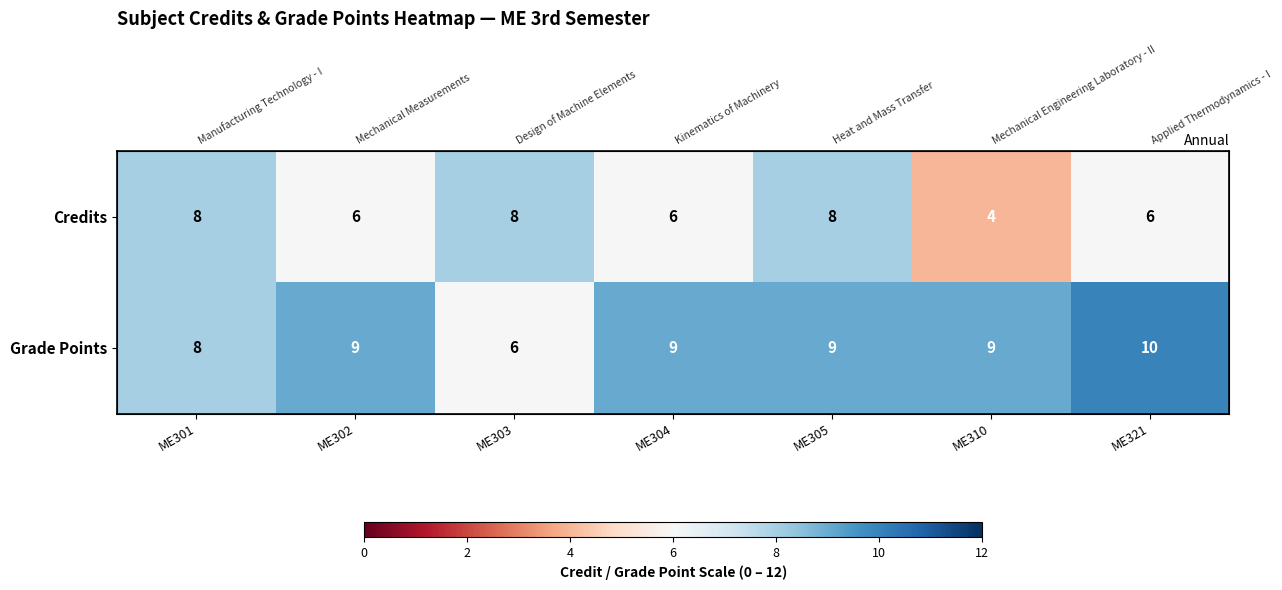

What is the lowest value of the Credits series?

4